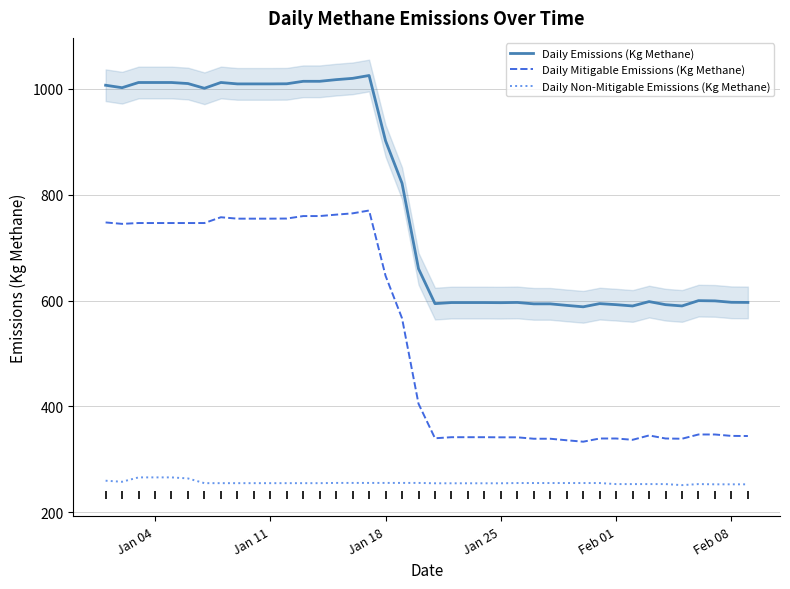

True or false: Daily Non-Mitigable Emissions (Kg Methane) and Daily Emissions (Kg Methane) intersect in this chart.

False